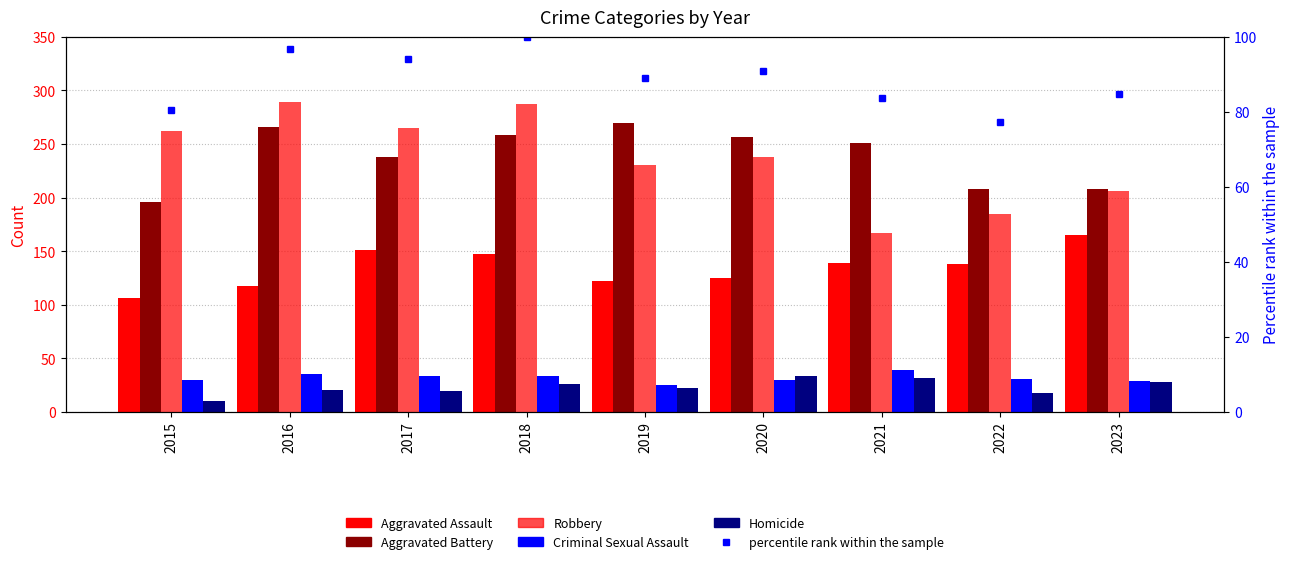

What is the minimum value for Homicide?

10.0